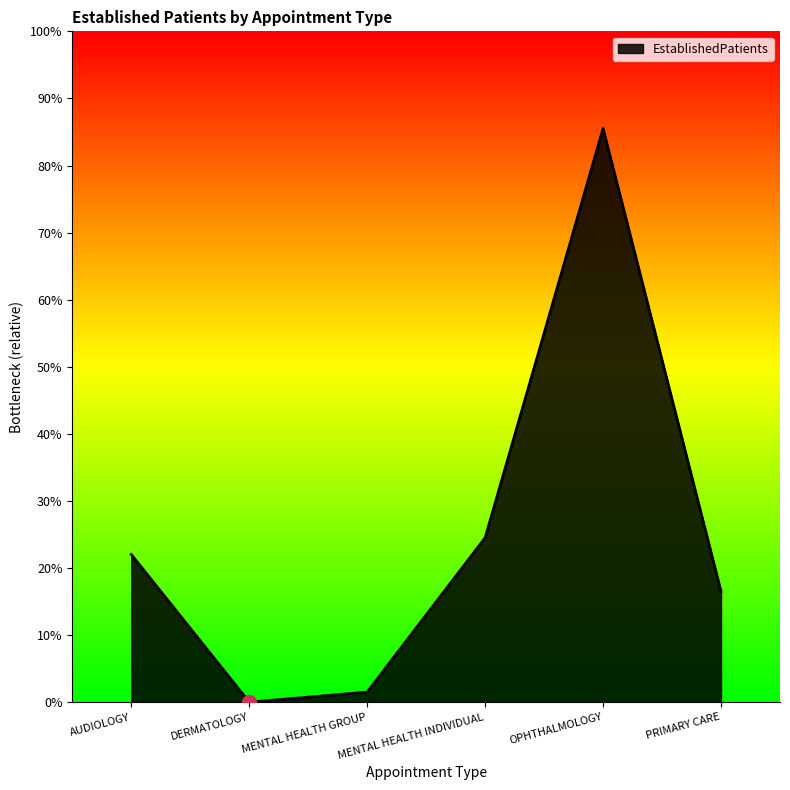

Does the chart display data point markers on the line(s)?

No